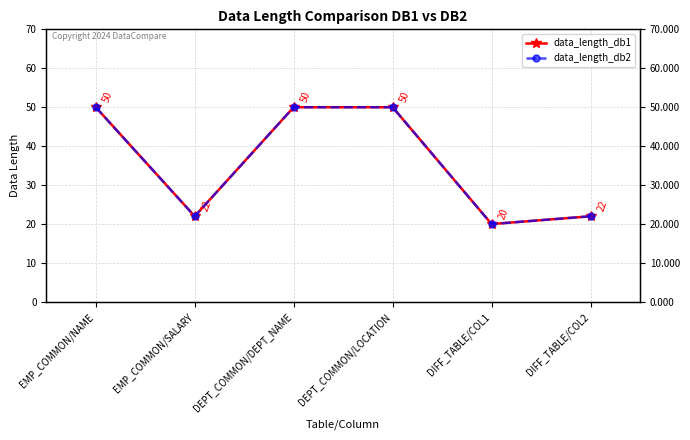

What is the label of the 3rd point from the right?

DEPT_COMMON/LOCATION